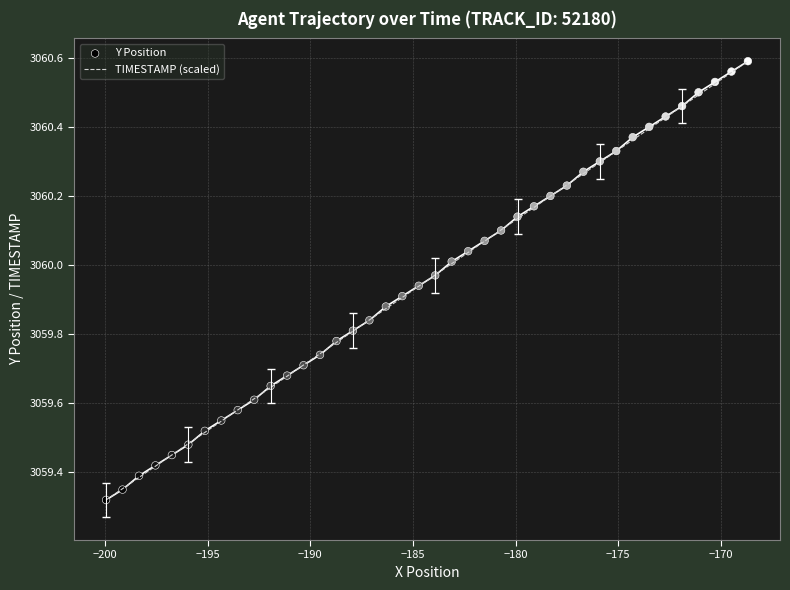

Which series contains the highest Y value?

TIMESTAMP (scaled)